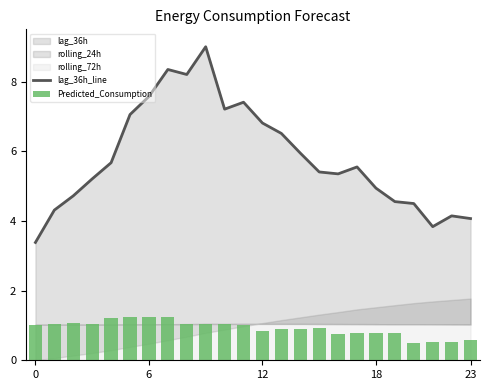

What is the label of the 23rd bar from the left?

22